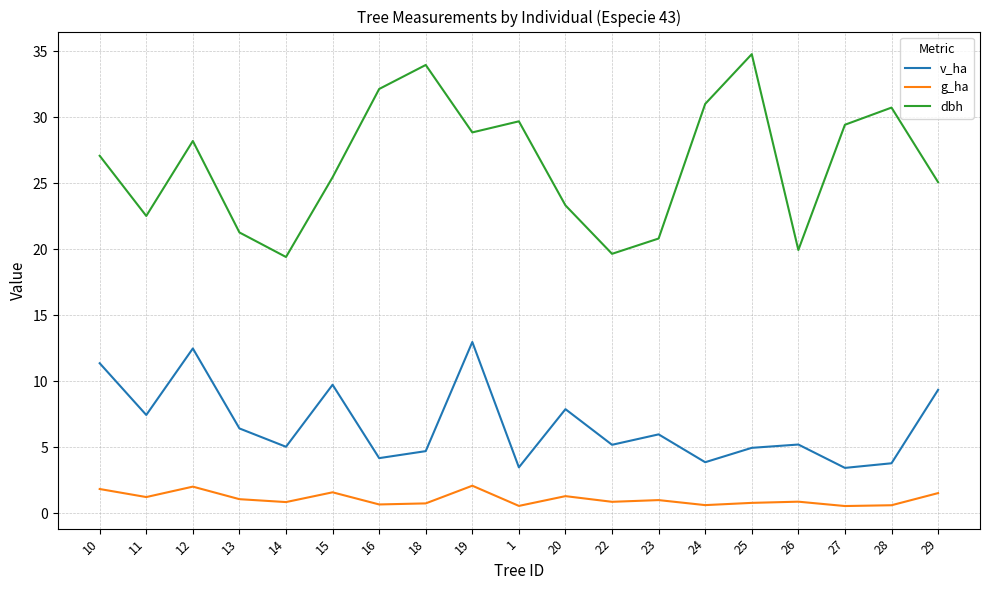

At which category does g_ha reach its first local valley?

11